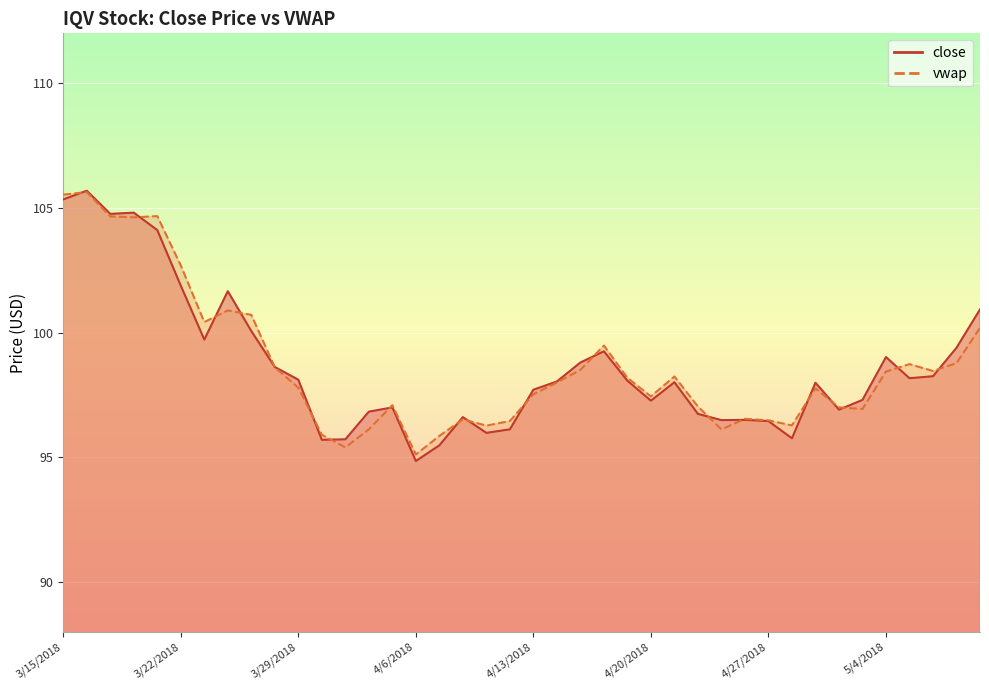

What is the difference between the maximum and second lowest values in the vwap series?

10.2